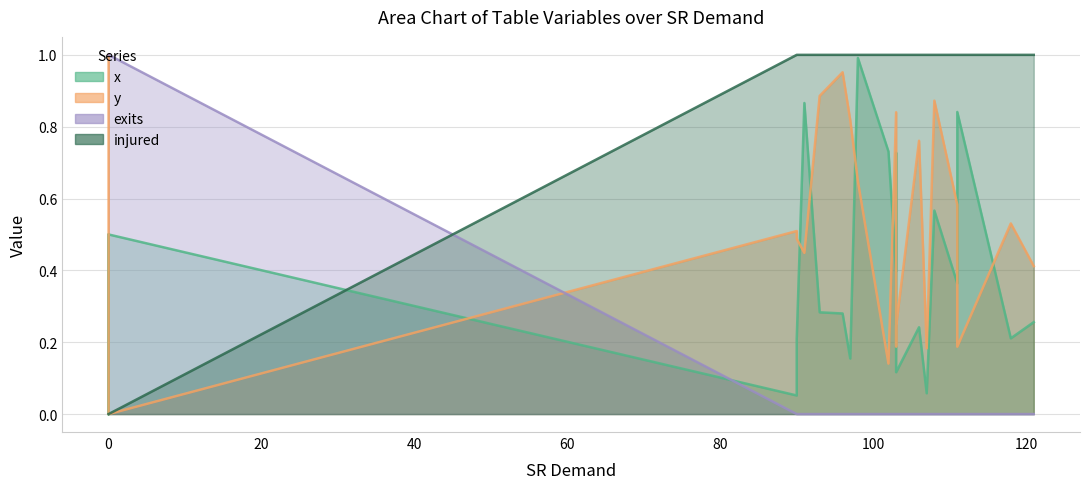

What are all the series names shown in the legend?

x, y, exits, injured